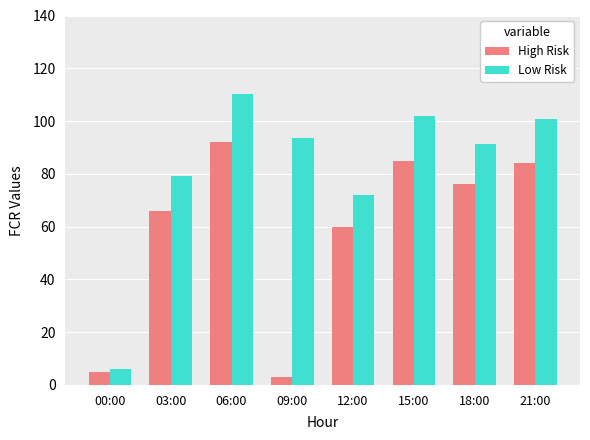

What position from the left is 12:00?

5